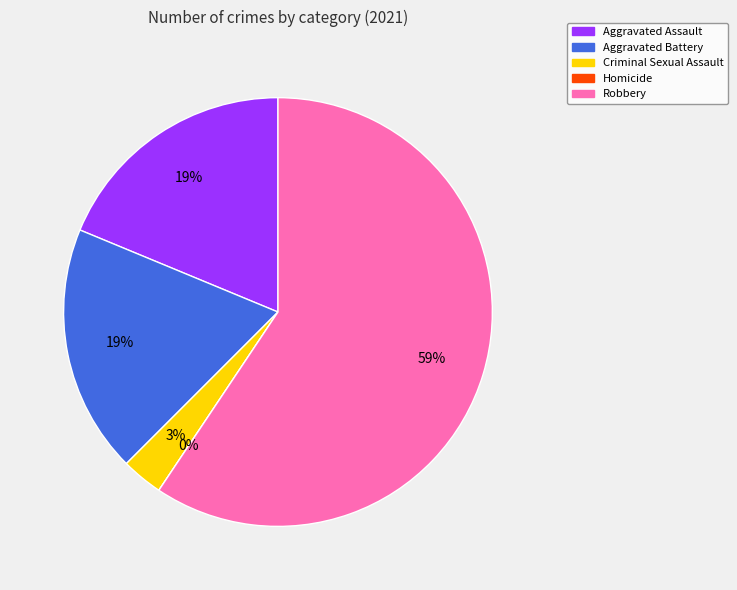

Is Robbery the majority of the pie?

Yes